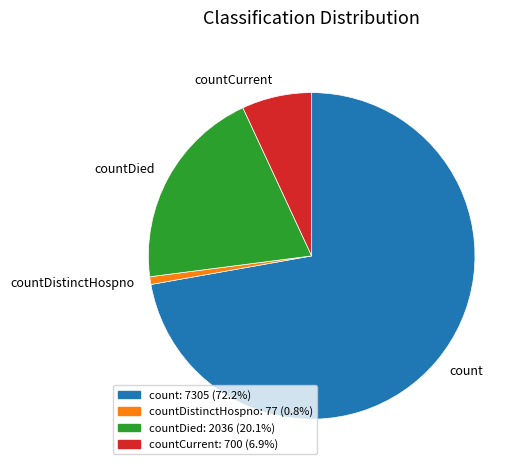

Which category has the smallest portion of the pie?

countDistinctHospno